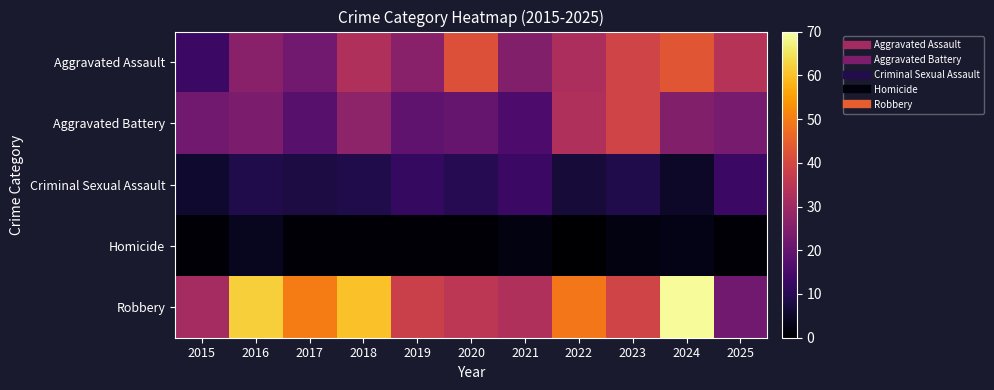

Which series has the largest range (max minus min)?

Robbery